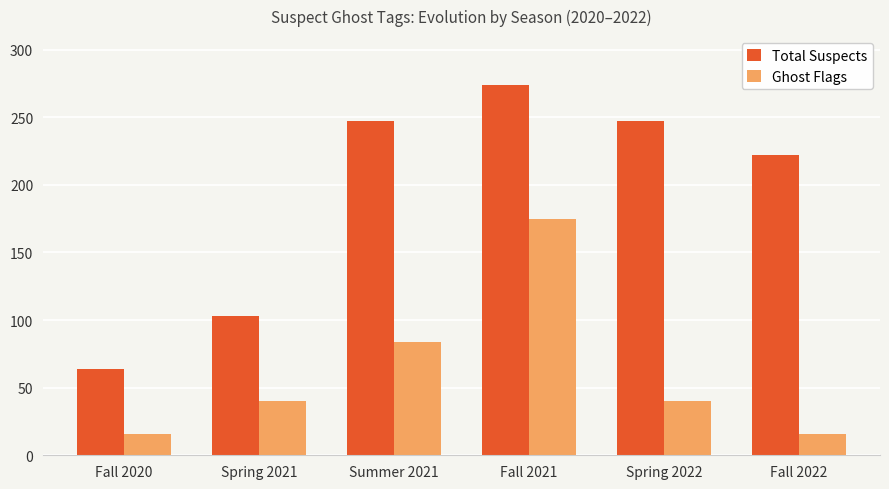

Is the value of Total Suspects at Spring 2021 greater than the value of Ghost Flags at Spring 2022?

Yes